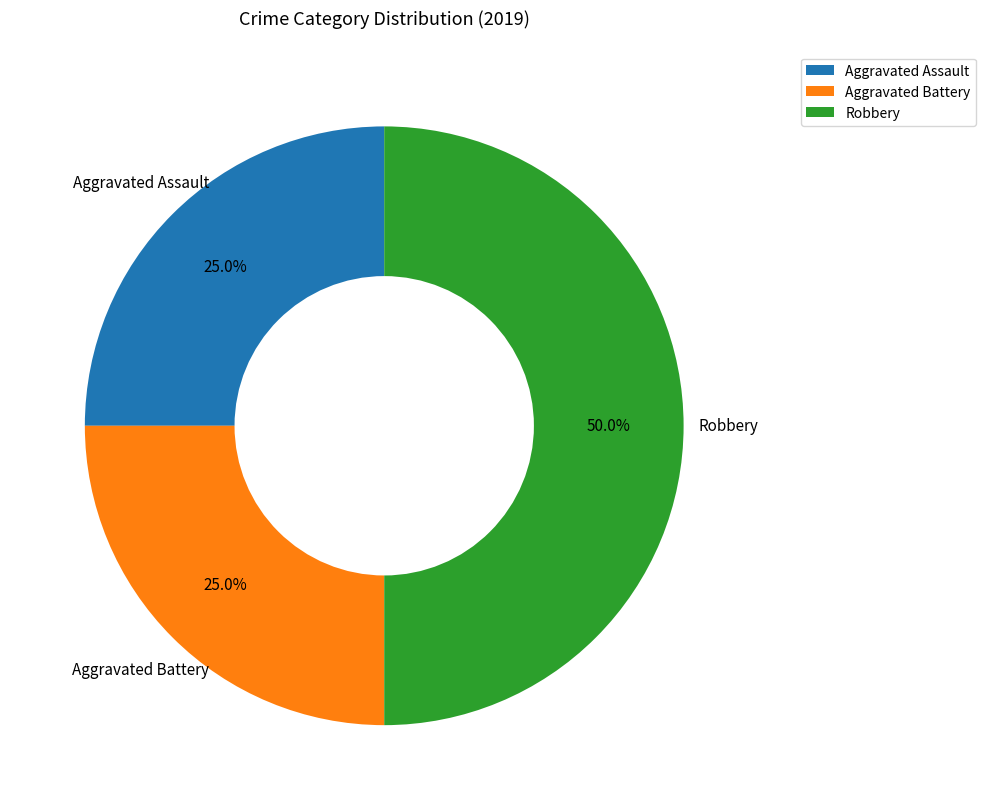

To the nearest percent, what is the combined percentage of Robbery and Aggravated Battery?

75%